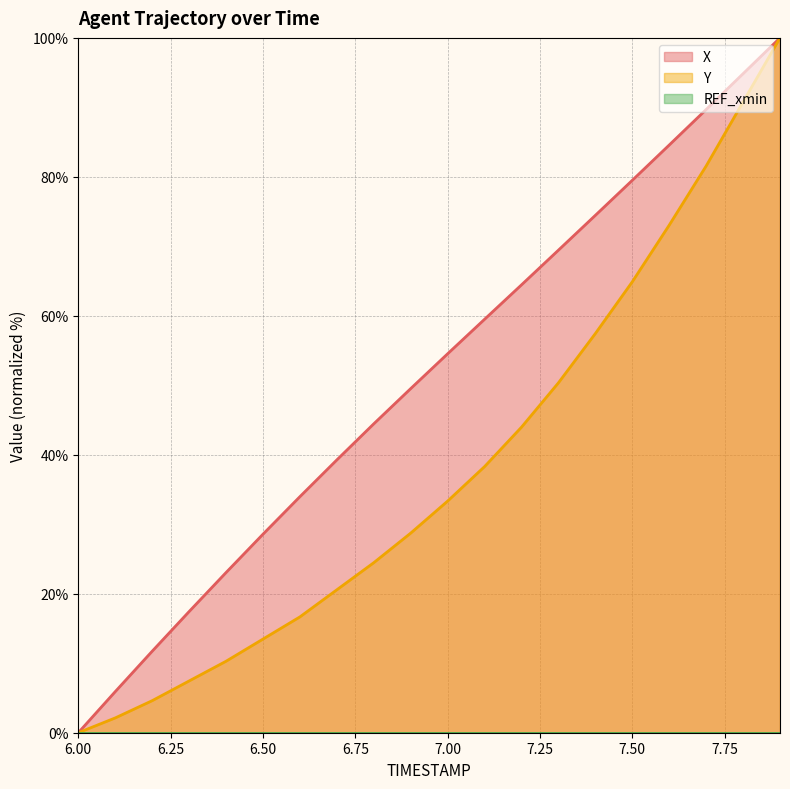

Reading left to right, extract all data points from this chart.

X: 6.0=0.0	6.1=5.9	6.2=11.7	6.3=17.4	6.4=23.0	6.5=28.6	6.6=34.0	6.7=39.3	6.8=44.5	6.9=49.5	7.0=54.5	7.1=59.5	7.2=64.5	7.3=69.4	7.4=74.5	7.5=79.5	7.6=84.6	7.7=89.7	7.8=94.8	7.9=100.0
Y: 6.0=0.0	6.1=2.1	6.2=4.6	6.3=7.4	6.4=10.3	6.5=13.5	6.6=16.7	6.7=20.6	6.8=24.5	6.9=28.7	7.0=33.3	7.1=38.3	7.2=44.0	7.3=50.4	7.4=57.4	7.5=64.9	7.6=73.0	7.7=81.6	7.8=90.8	7.9=100.0